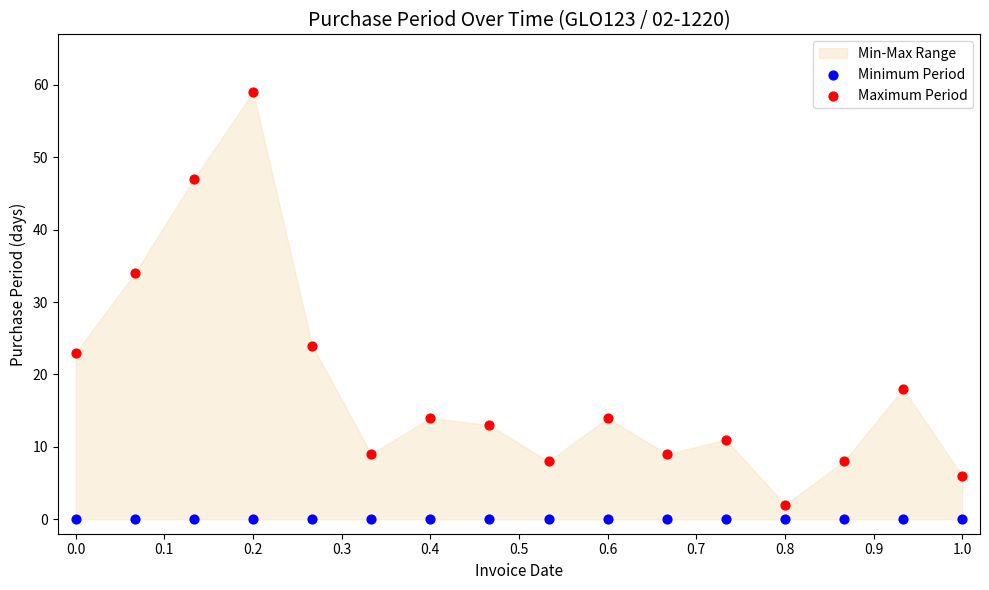

Which series reaches the maximum Y coordinate?

Maximum Period